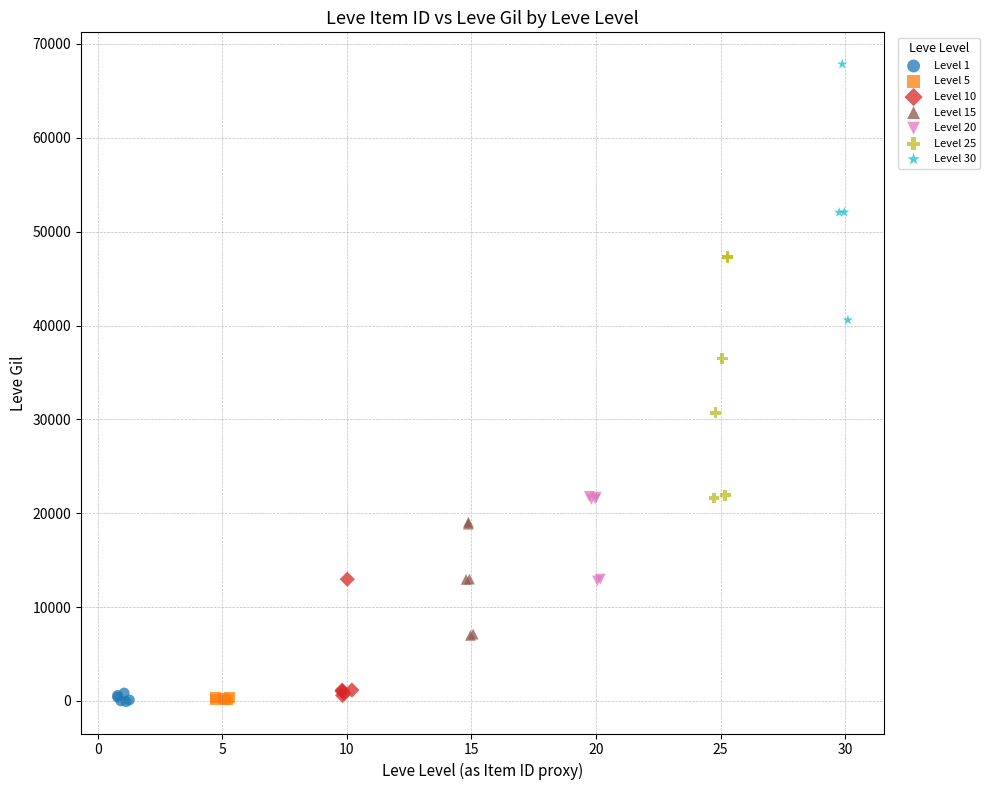

Which series contains the highest Y value?

Level 30